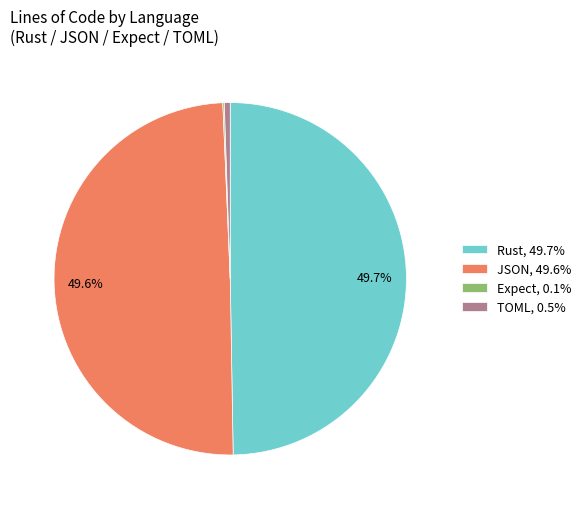

Is it true that TOML is 1% of the pie?

True